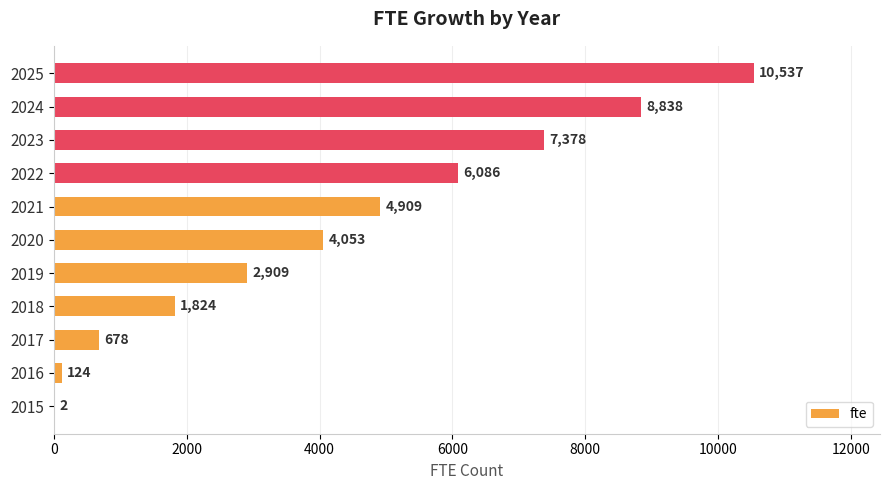

Are the bars horizontal?

Yes